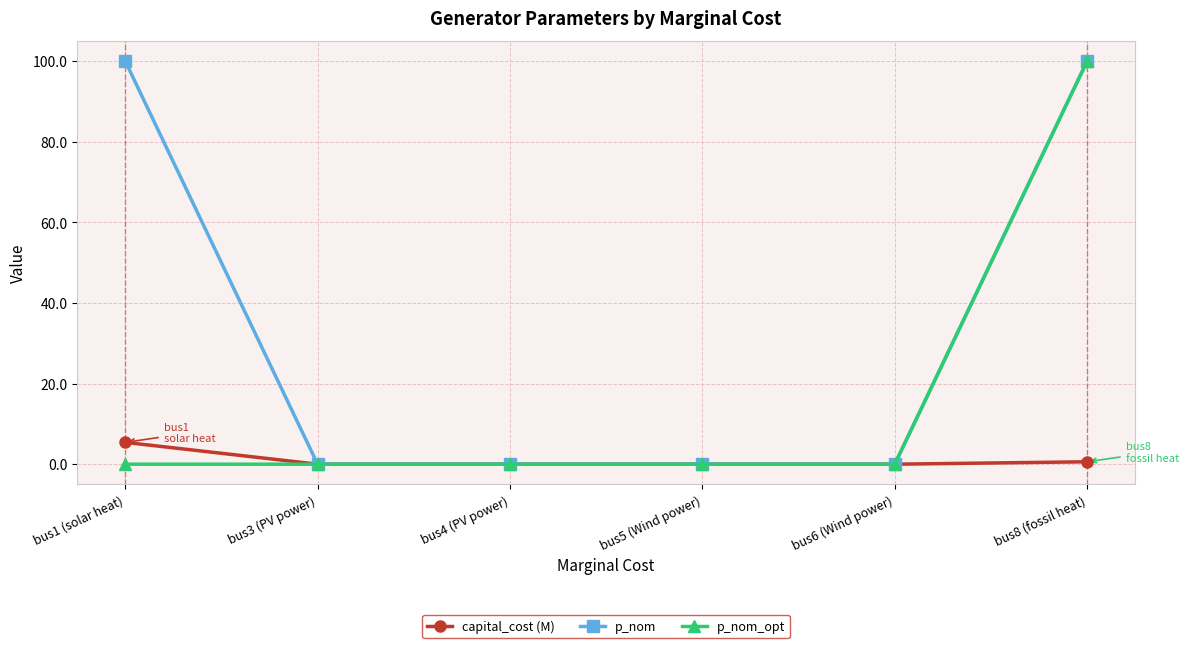

What is the average value of the capital_cost (M) series?

1.0